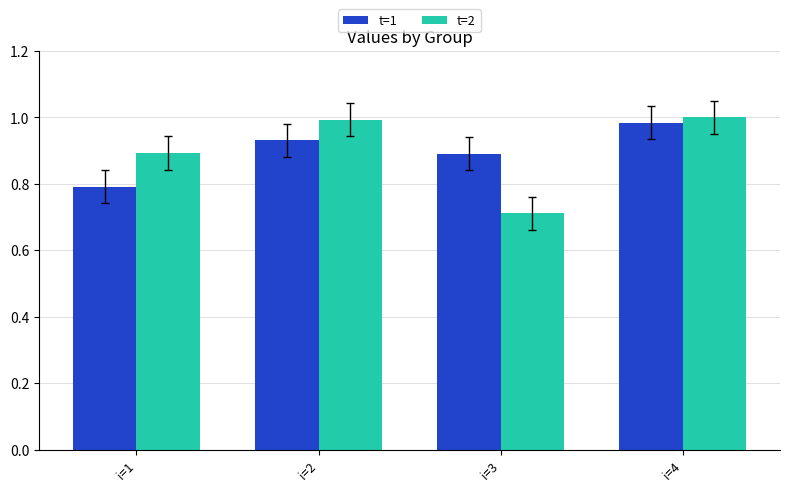

What is the sum of all t=1 values?

3.6